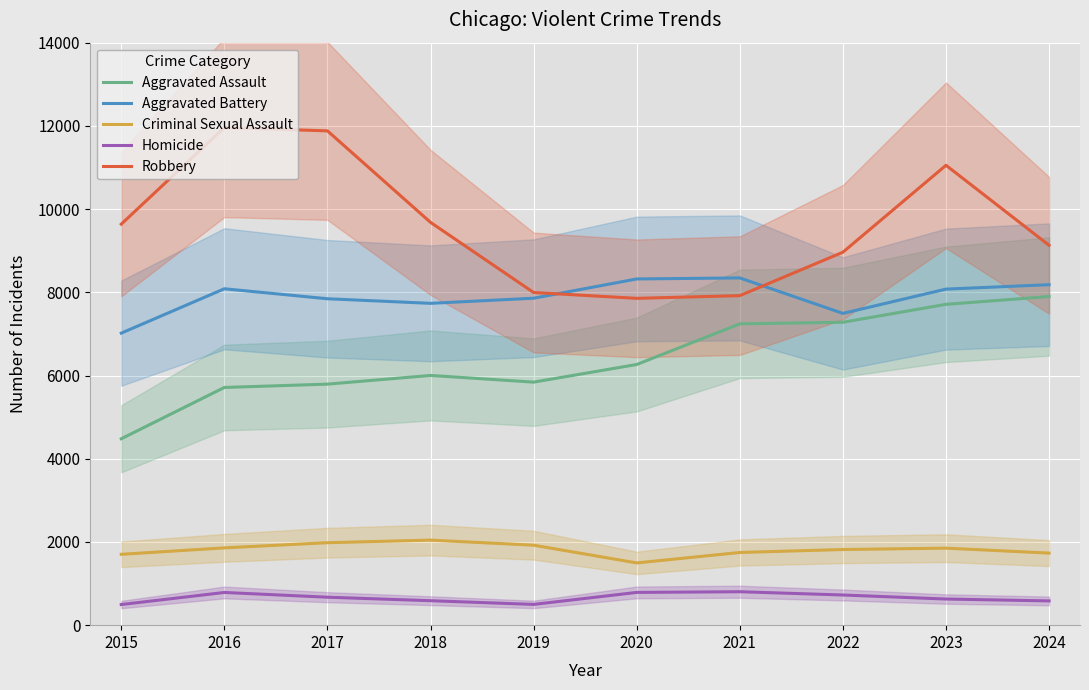

True or false: Aggravated Assault and Robbery cross at least once.

False